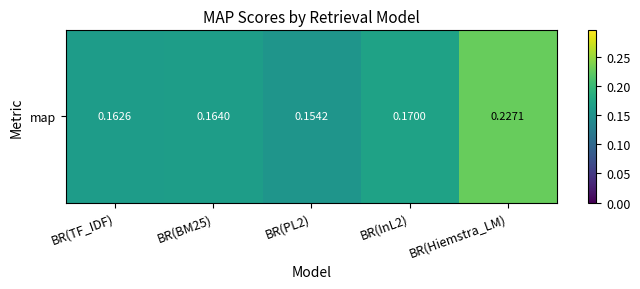

Where is the data nearest to the value 0?

BR(PL2)